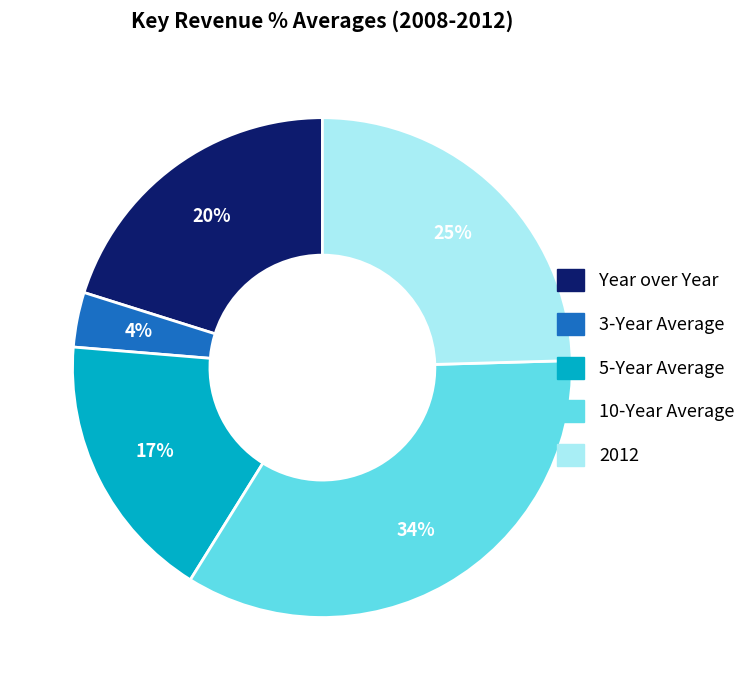

How many slices are in this pie chart?

5